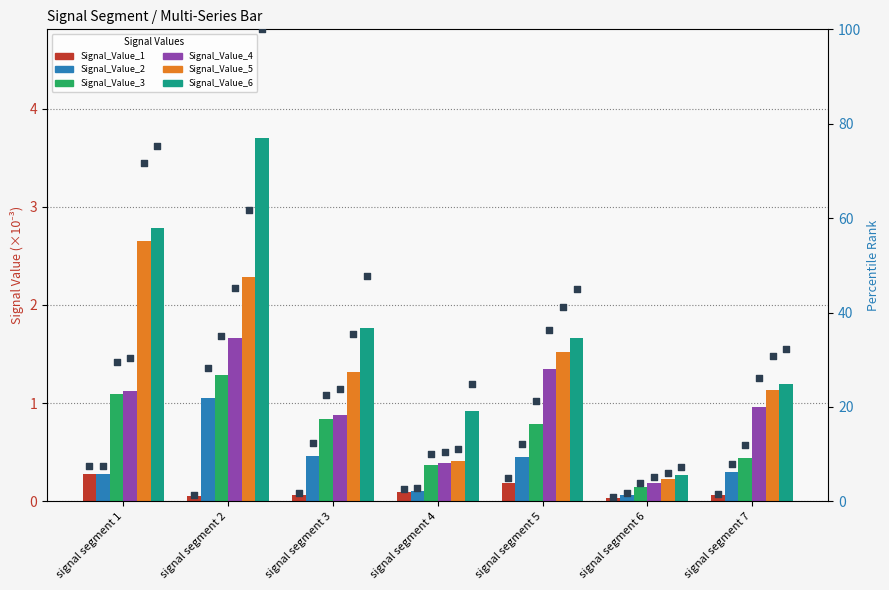

What are all the series names shown in the legend?

Signal_Value_1, Signal_Value_2, Signal_Value_3, Signal_Value_4, Signal_Value_5, Signal_Value_6